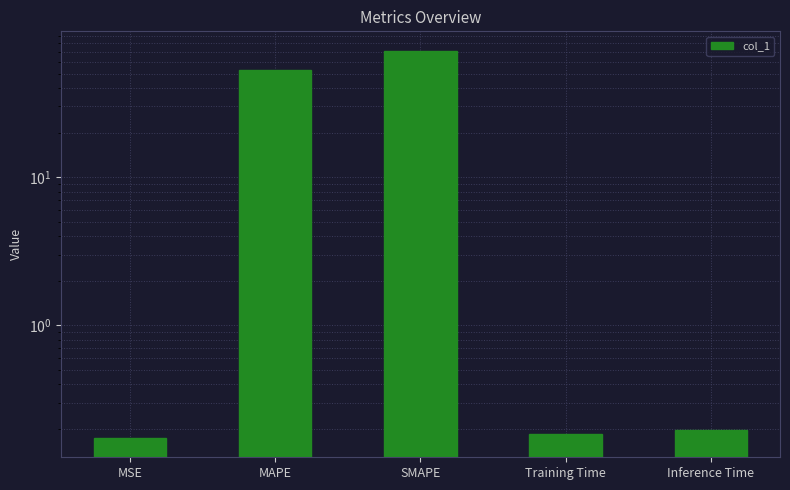

What is the change in value from MAPE to Training Time?

-52.4